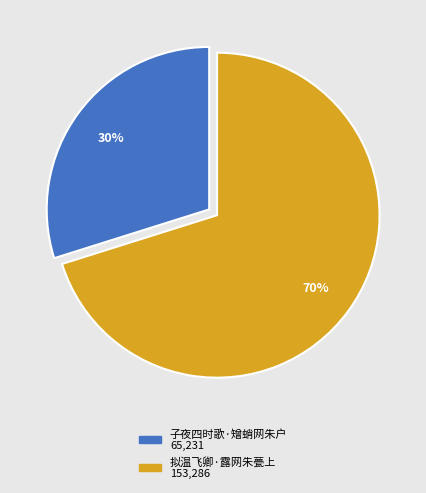

Do 拟温飞卿·露网朱甍上 and 子夜四时歌·矰蛸网朱户 together represent more than half of the pie?

Yes